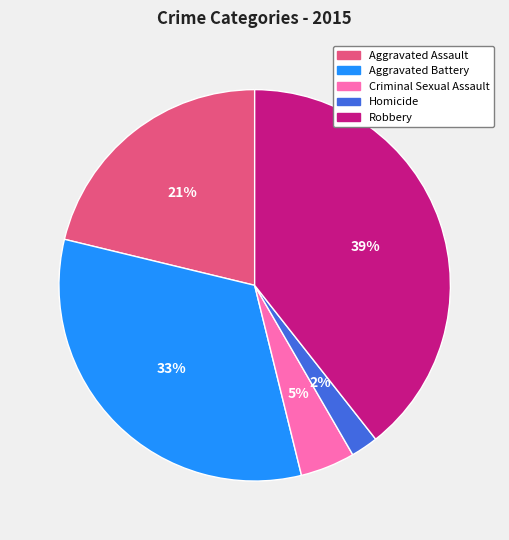

Between Homicide and Robbery, which is larger?

Robbery